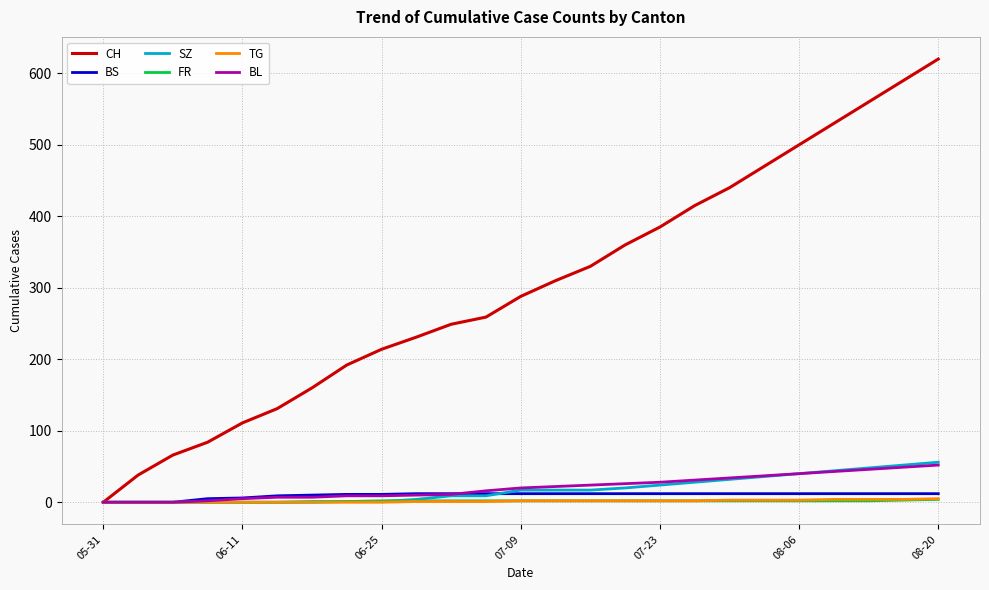

True or false: CH has more than 0 points higher than both neighbors.

False